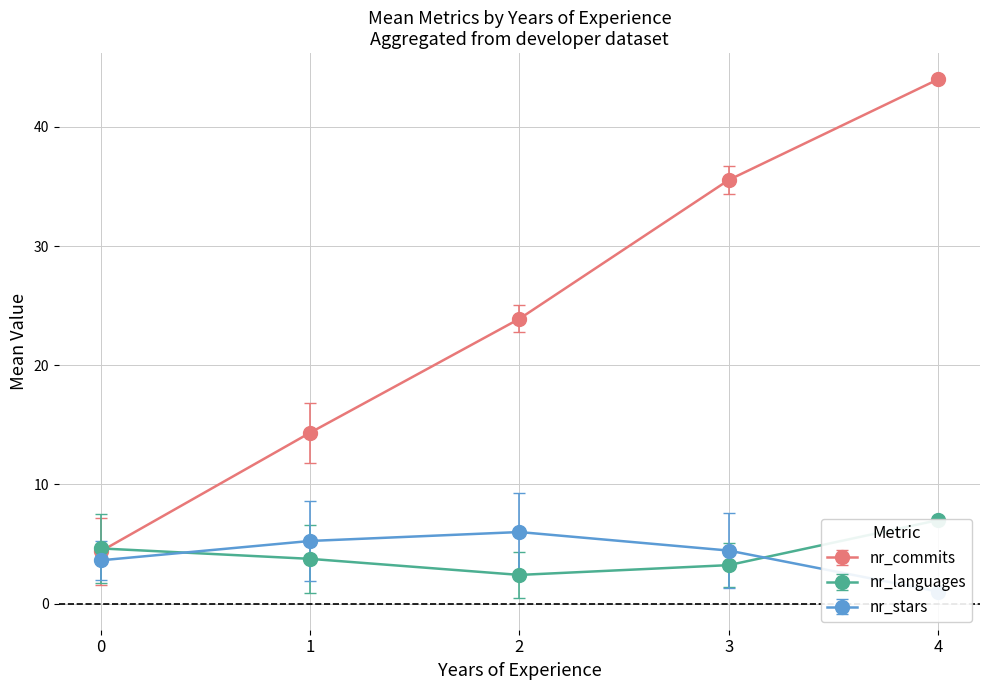

True or false: nr_commits and nr_stars intersect in this chart.

False